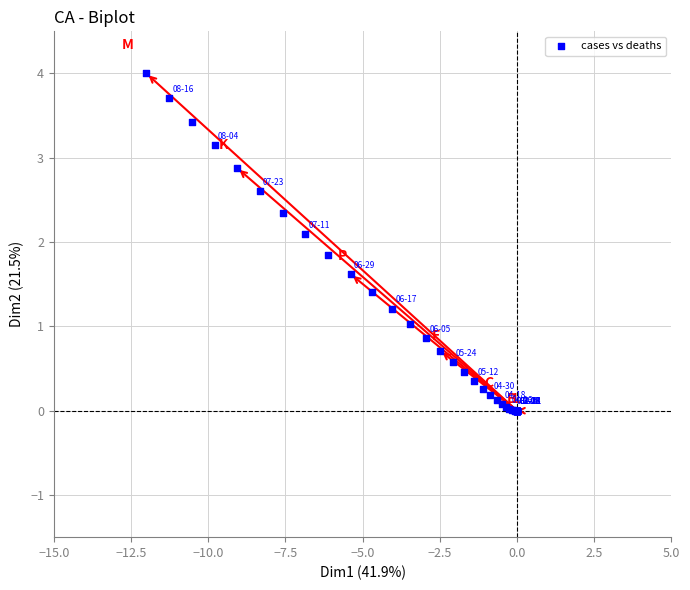

What Y value in the scatter plot is closest to 2?

2.1